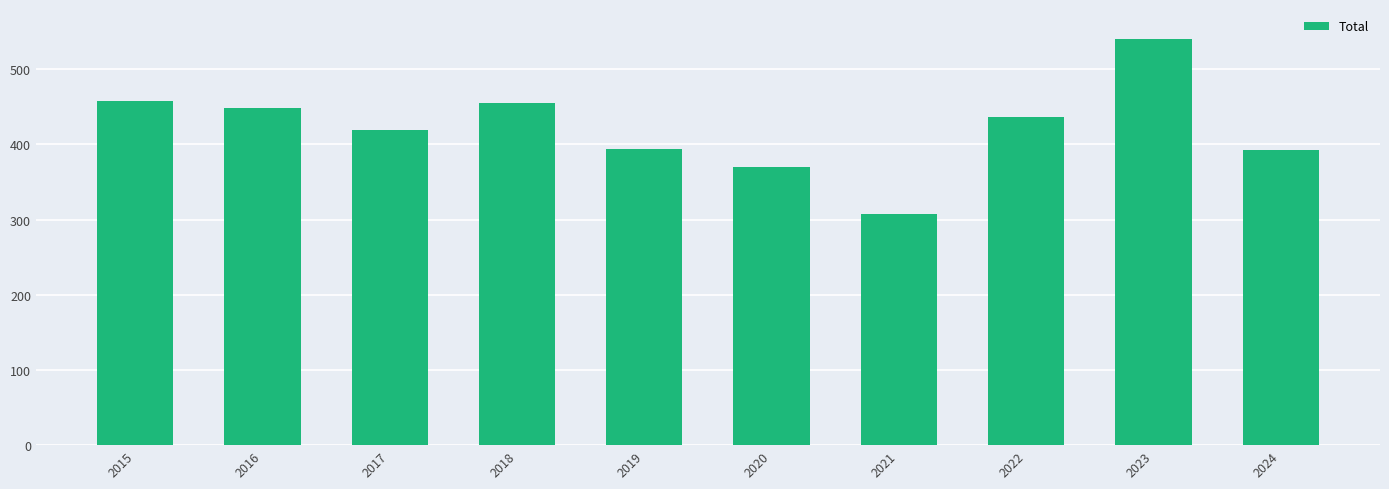

Which label corresponds to the largest value in the chart?

2023